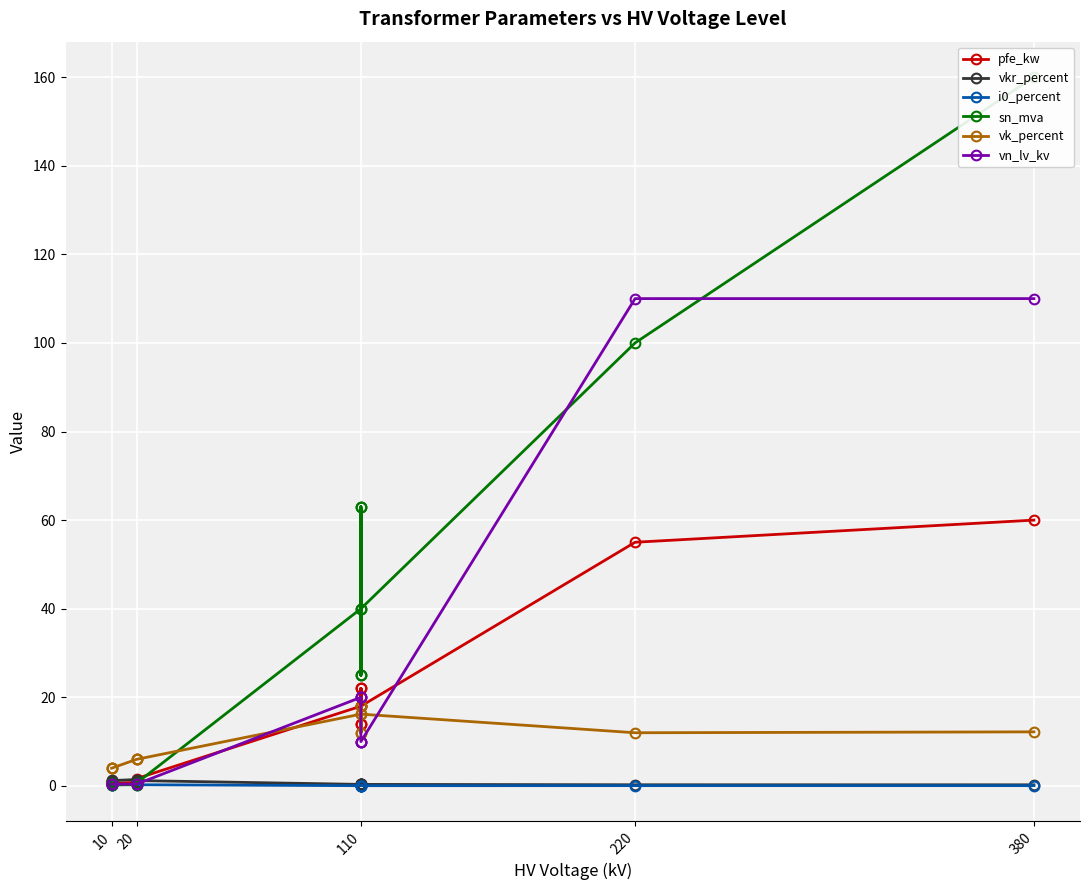

What is the label of the 12th point from the right?

110